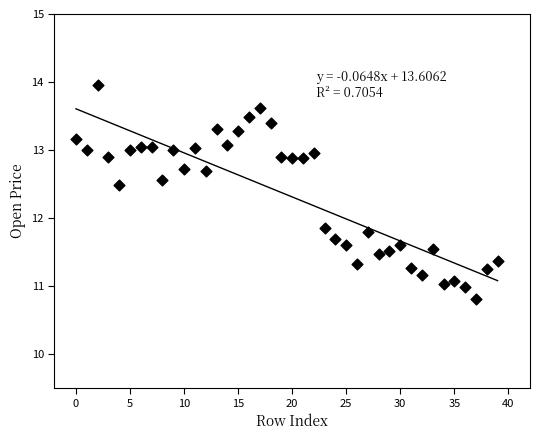

What Y value in the scatter plot is closest to 12?

11.9